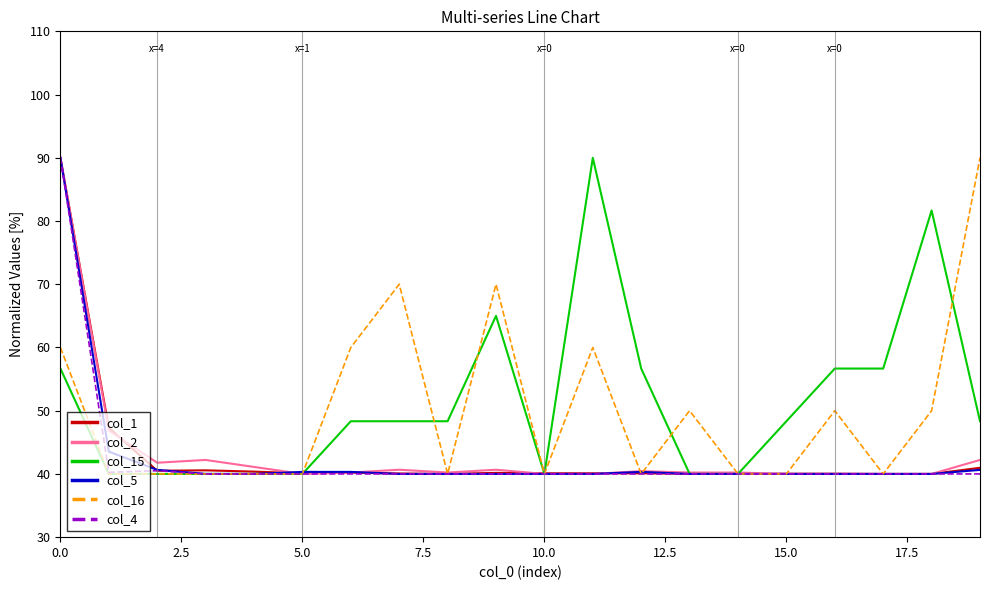

What is the maximum value shown in the chart?

90.0